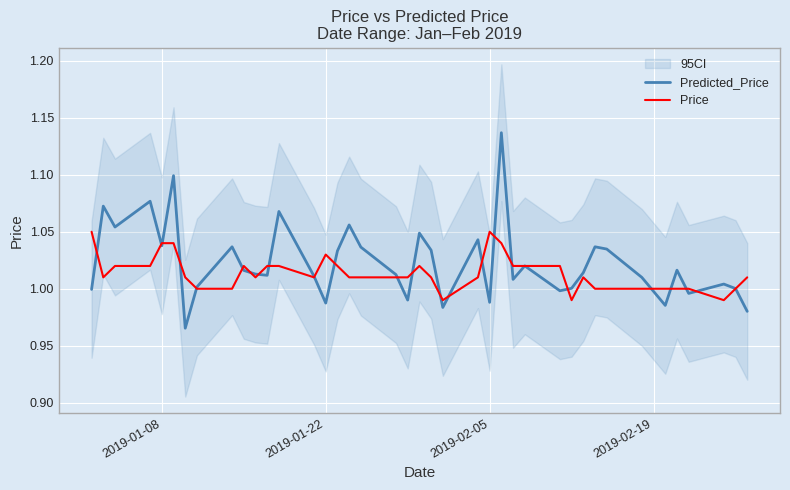

In Price, how many points are lower than both neighbors (excluding endpoints)?

6